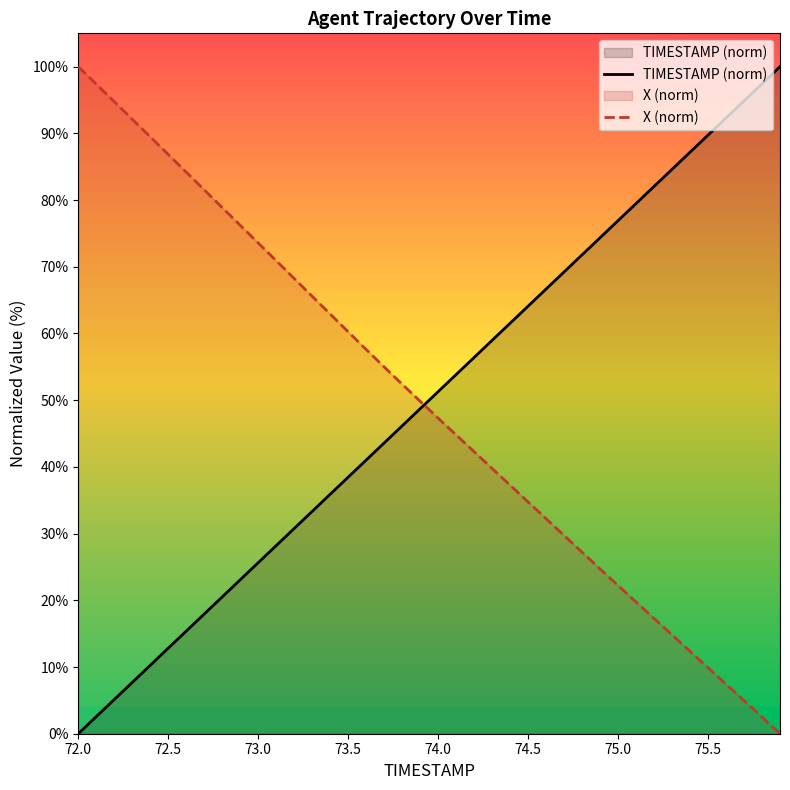

Count the number of categories in the chart.

40